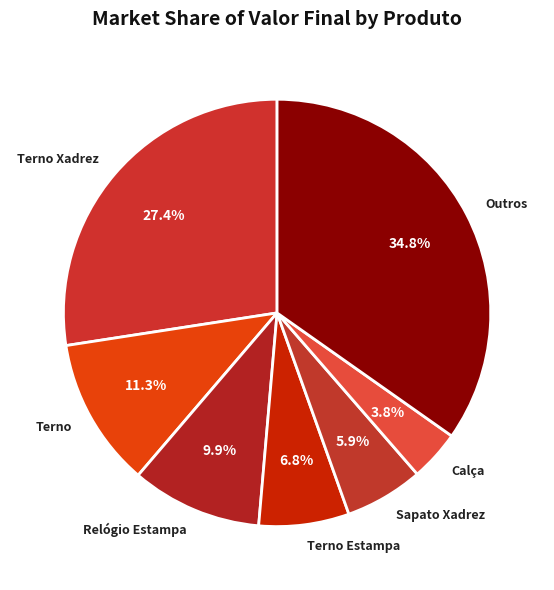

Which slice is the largest?

Outros